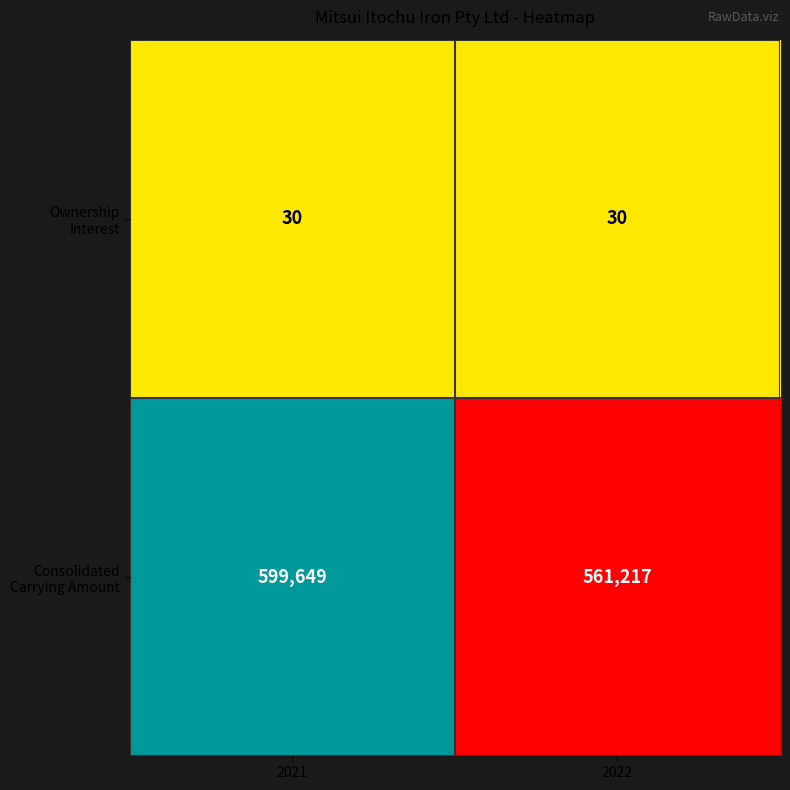

What is the total value across all series at 2022?

561247